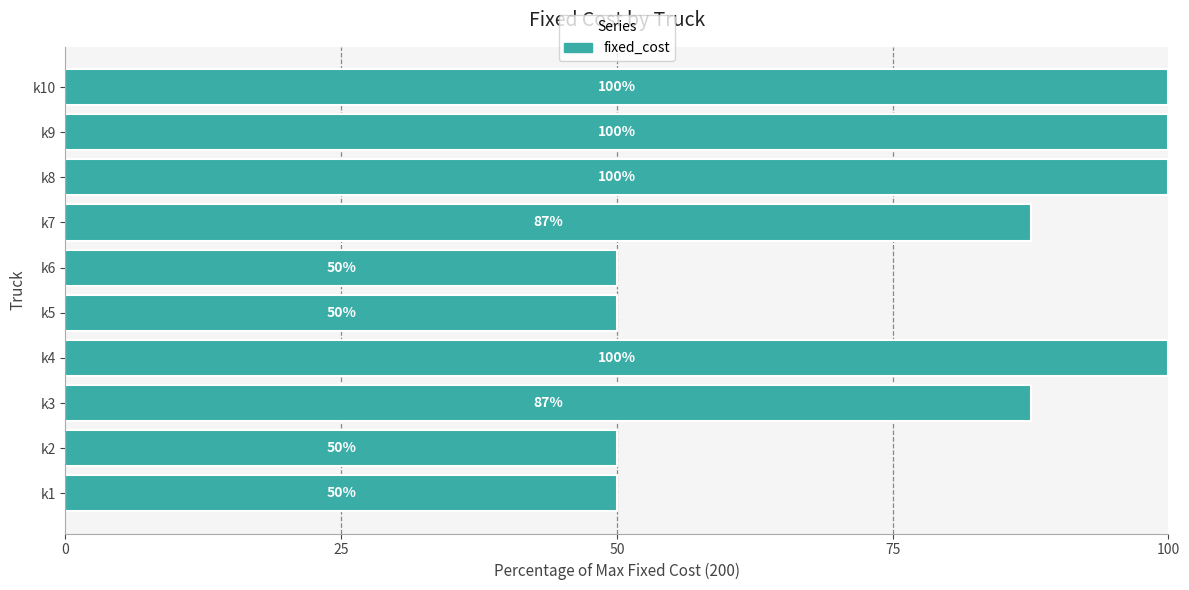

What is the sum of all values?

775.0